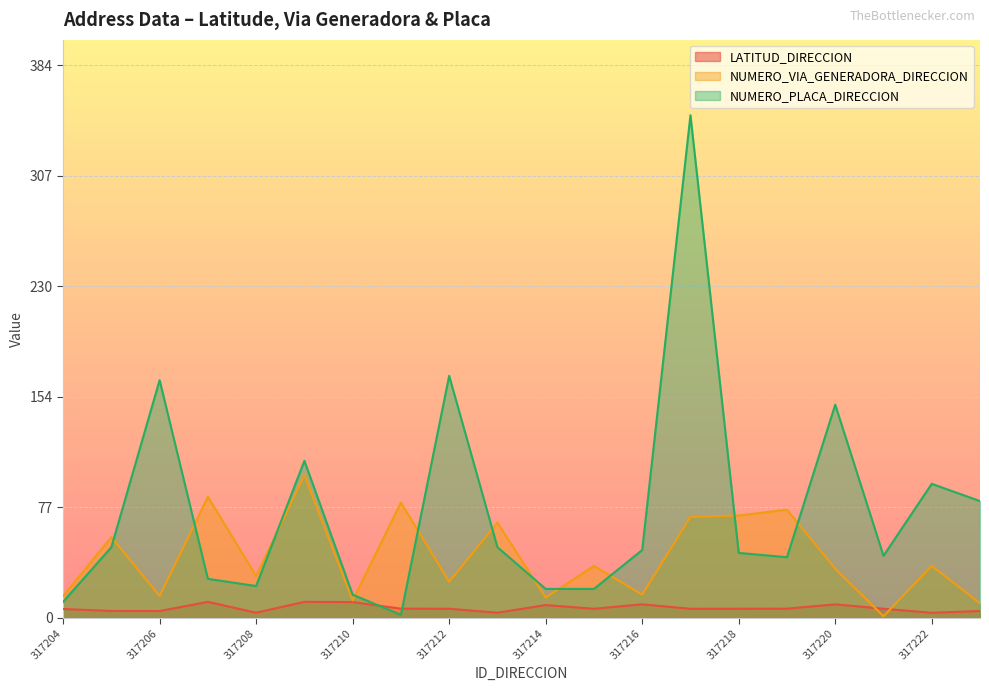

How many times do NUMERO_VIA_GENERADORA_DIRECCION and LATITUD_DIRECCION cross each other?

2